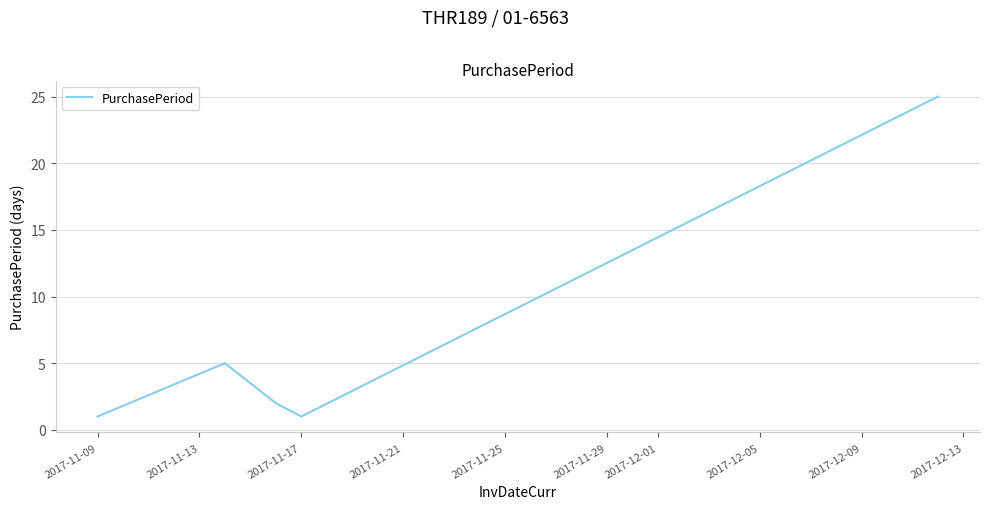

Does the chart have visible grid lines?

Yes